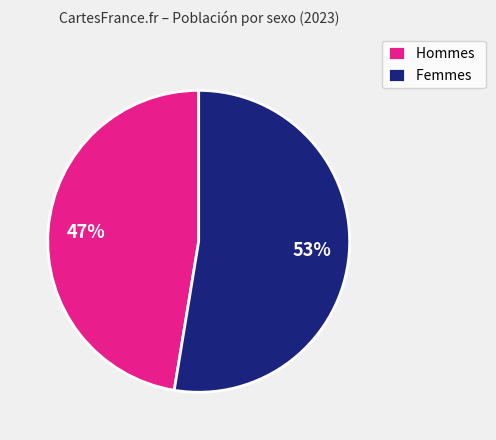

How many segments does this pie chart have?

2